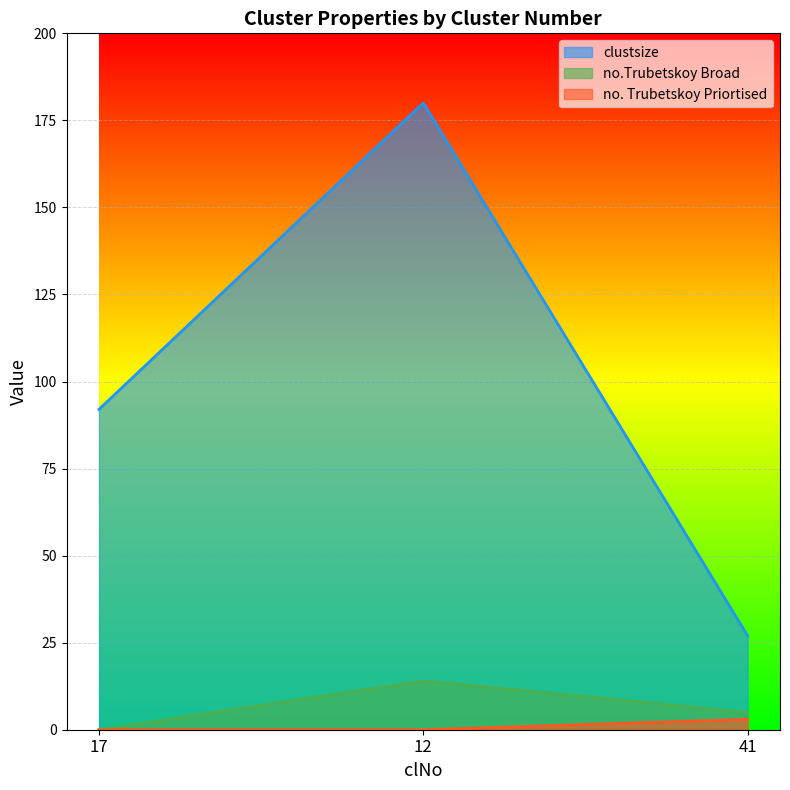

At which label does no.Trubetskoy Broad first exceed 5?

12